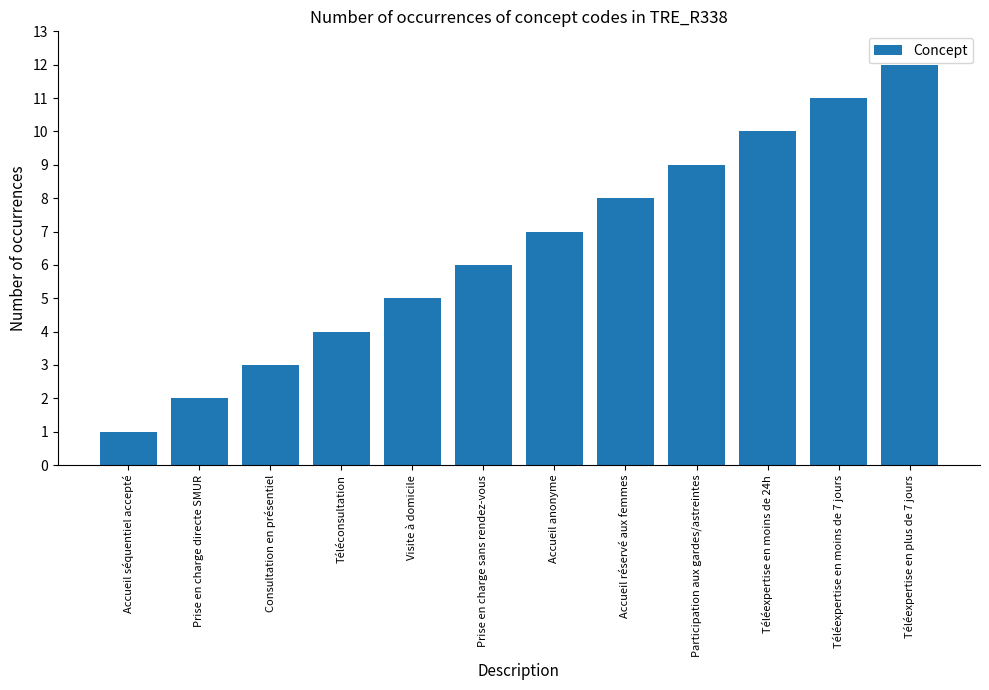

True or false: the data shows 0 at Accueil séquentiel accepté.

False